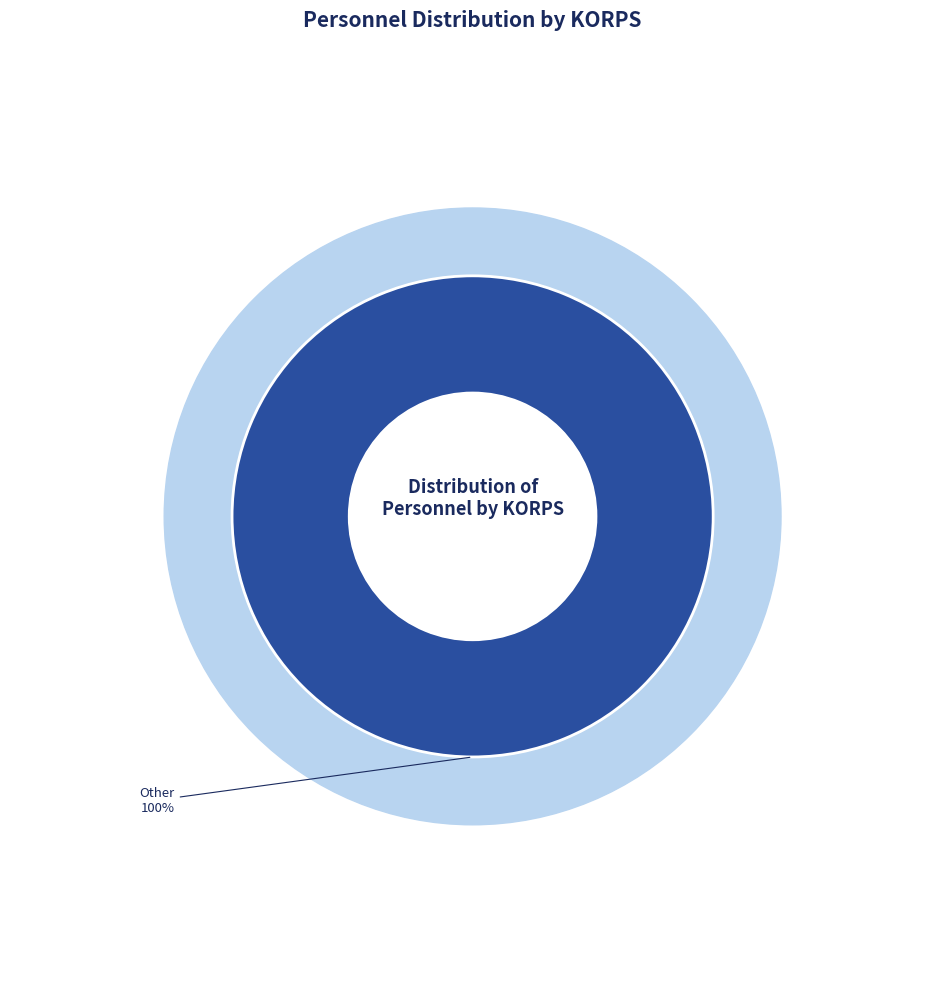

Is INF the majority of the pie?

No